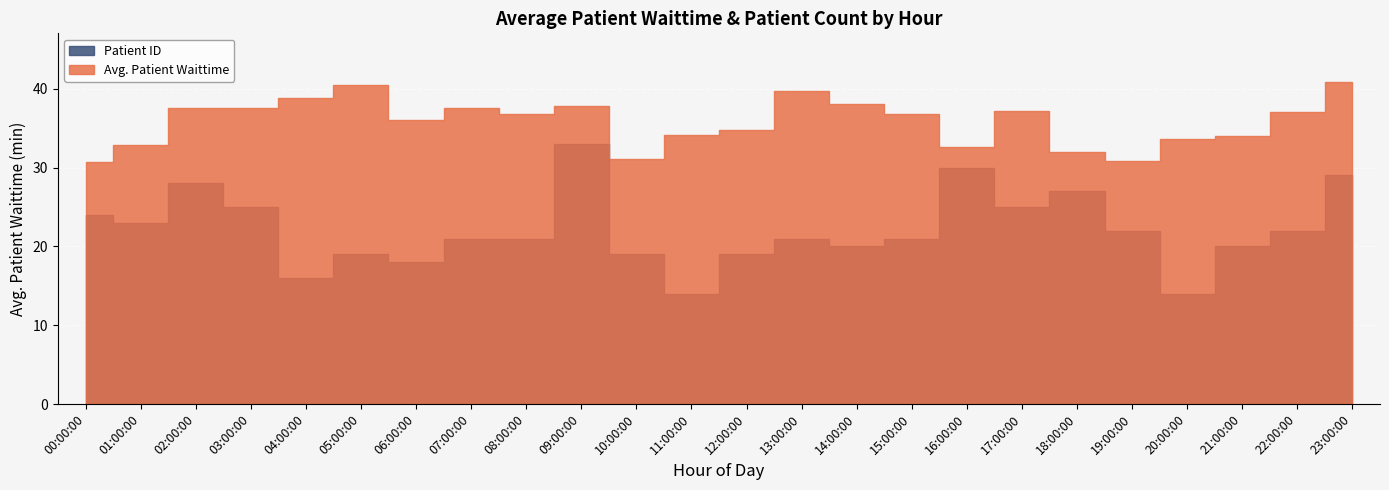

Reading left to right, what are all the values shown in this chart?

Avg. Patient Waittime: 00:00:00=30.7	01:00:00=32.9	02:00:00=37.5	03:00:00=37.6	04:00:00=38.9	05:00:00=40.4	06:00:00=36.1	07:00:00=37.5	08:00:00=36.9	09:00:00=37.8	10:00:00=31.1	11:00:00=34.1	12:00:00=34.8	13:00:00=39.7	14:00:00=38.1	15:00:00=36.8	16:00:00=32.6	17:00:00=37.2	18:00:00=31.9	19:00:00=30.8	20:00:00=33.6	21:00:00=34.0	22:00:00=37.1	23:00:00=40.9
Patient ID: 00:00:00=24.0	01:00:00=23.0	02:00:00=28.0	03:00:00=25.0	04:00:00=16.0	05:00:00=19.0	06:00:00=18.0	07:00:00=21.0	08:00:00=21.0	09:00:00=33.0	10:00:00=19.0	11:00:00=14.0	12:00:00=19.0	13:00:00=21.0	14:00:00=20.0	15:00:00=21.0	16:00:00=30.0	17:00:00=25.0	18:00:00=27.0	19:00:00=22.0	20:00:00=14.0	21:00:00=20.0	22:00:00=22.0	23:00:00=29.0